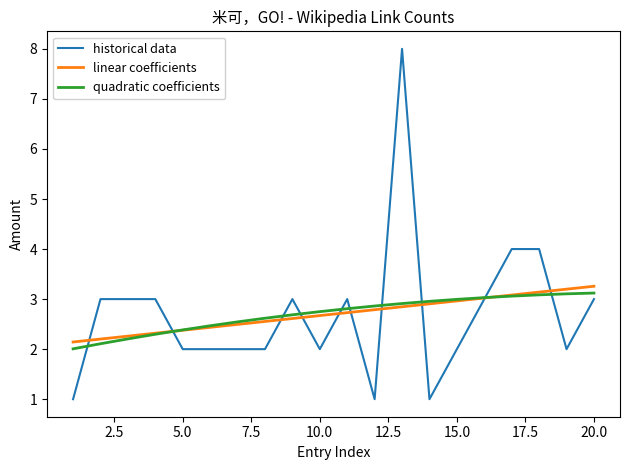

What is the minimum value for historical data?

1.0